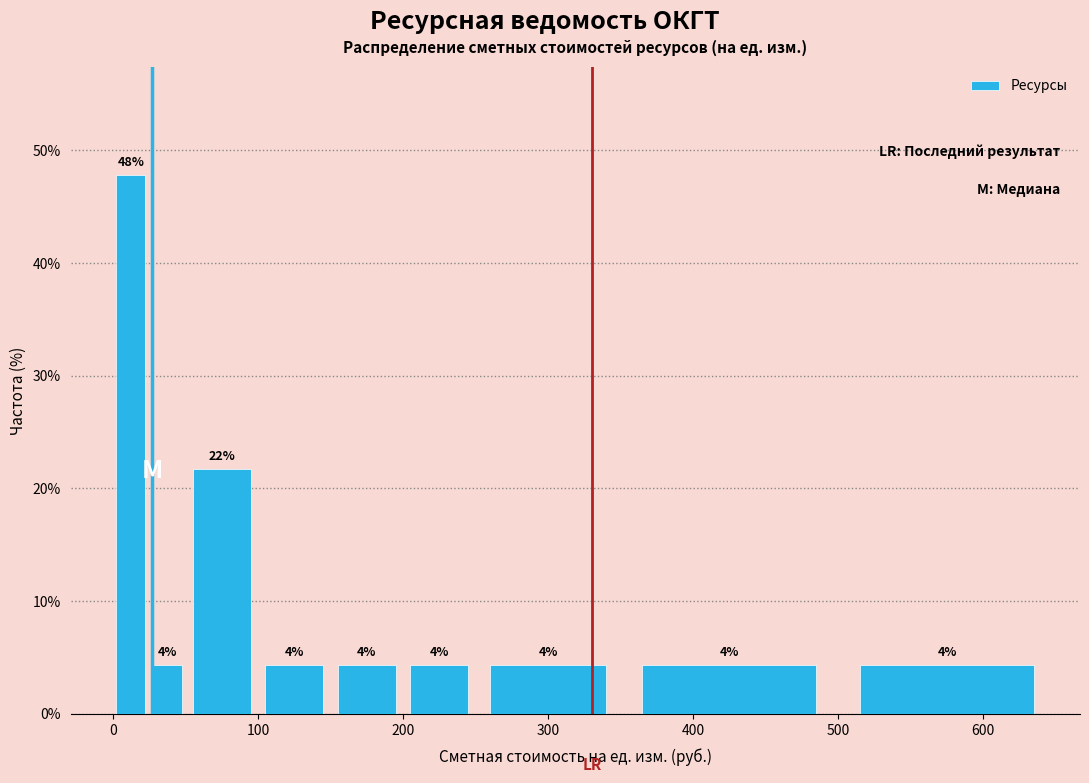

Read against the x-axis, roughly where is the centre of the tallest bar?

10